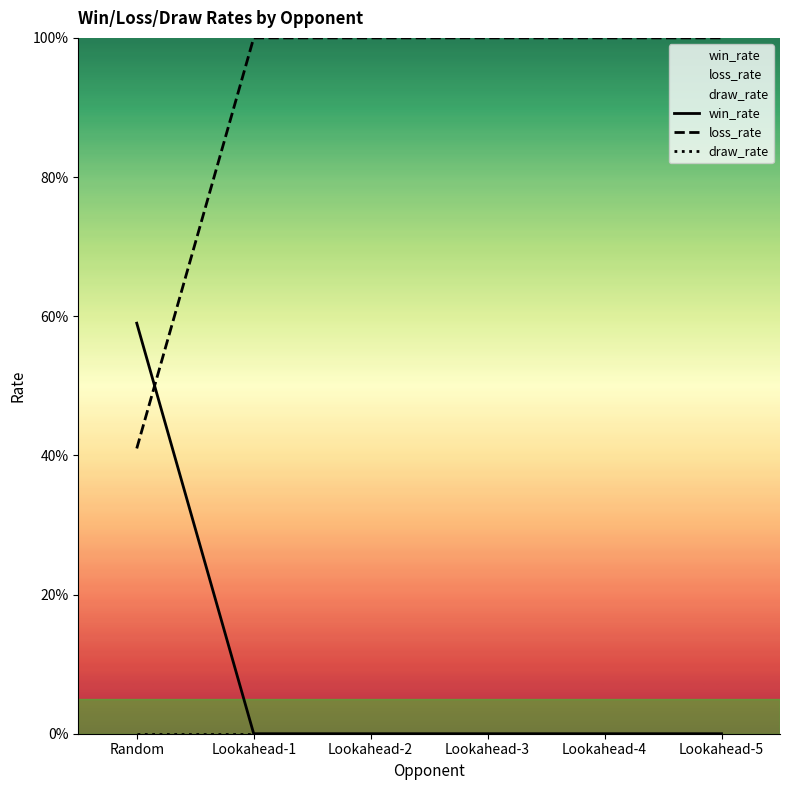

True or false: loss_rate and draw_rate cross at least once.

False